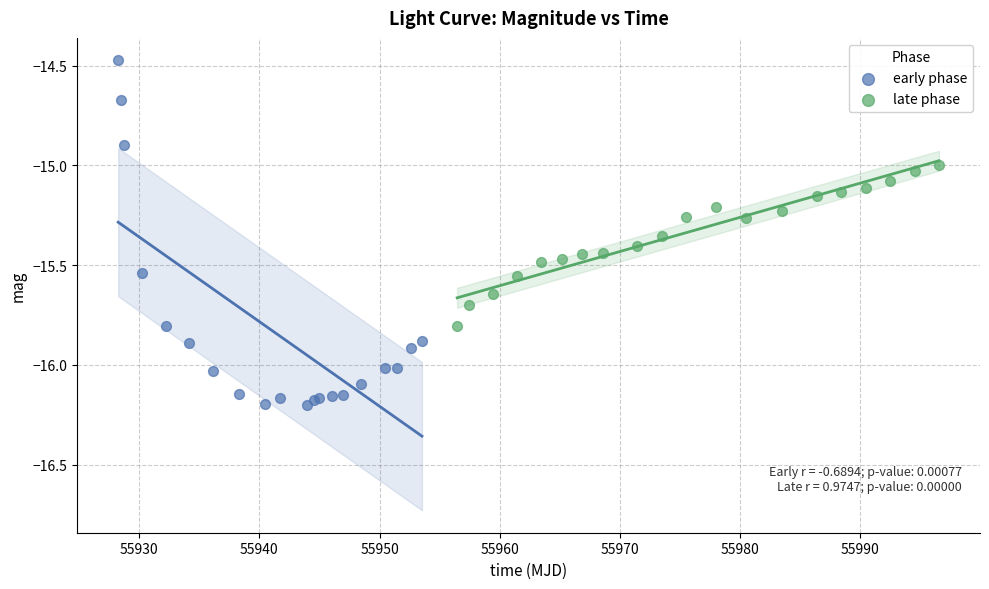

Which series contains the highest Y value?

early phase